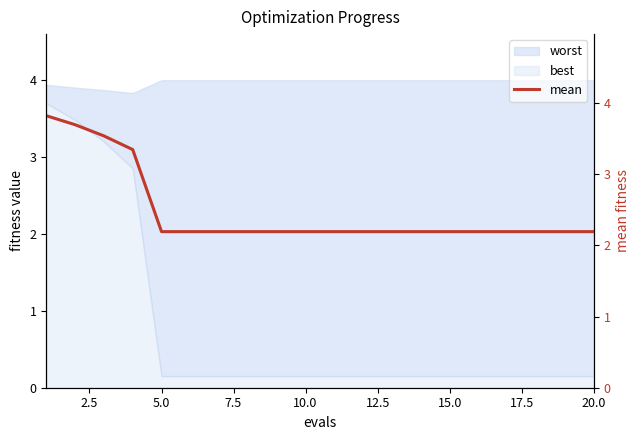

What is the maximum value for best?

3.7